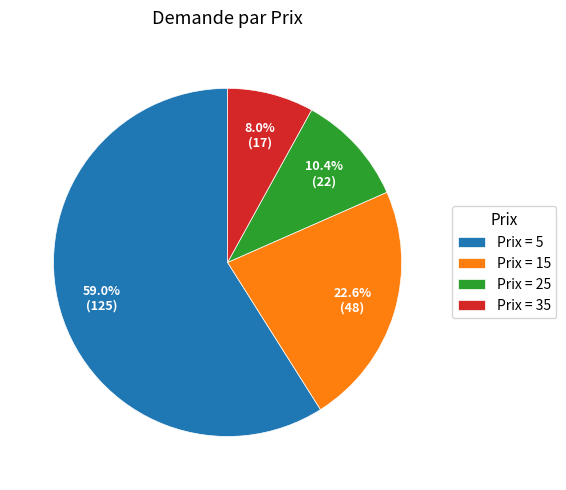

What is the ratio of the value at Prix = 5 to the value at Prix = 35?

7.4